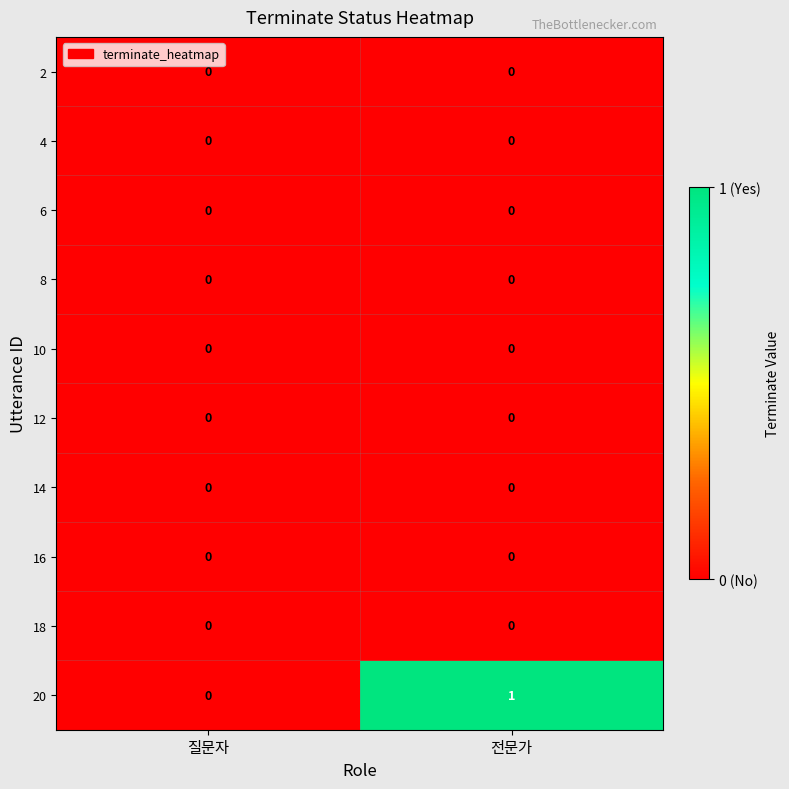

Reading left to right, what are all the values shown in this chart?

2: 0	0
4: 0	0
6: 0	0
8: 0	0
10: 0	0
12: 0	0
14: 0	0
16: 0	0
18: 0	0
20: 0	1